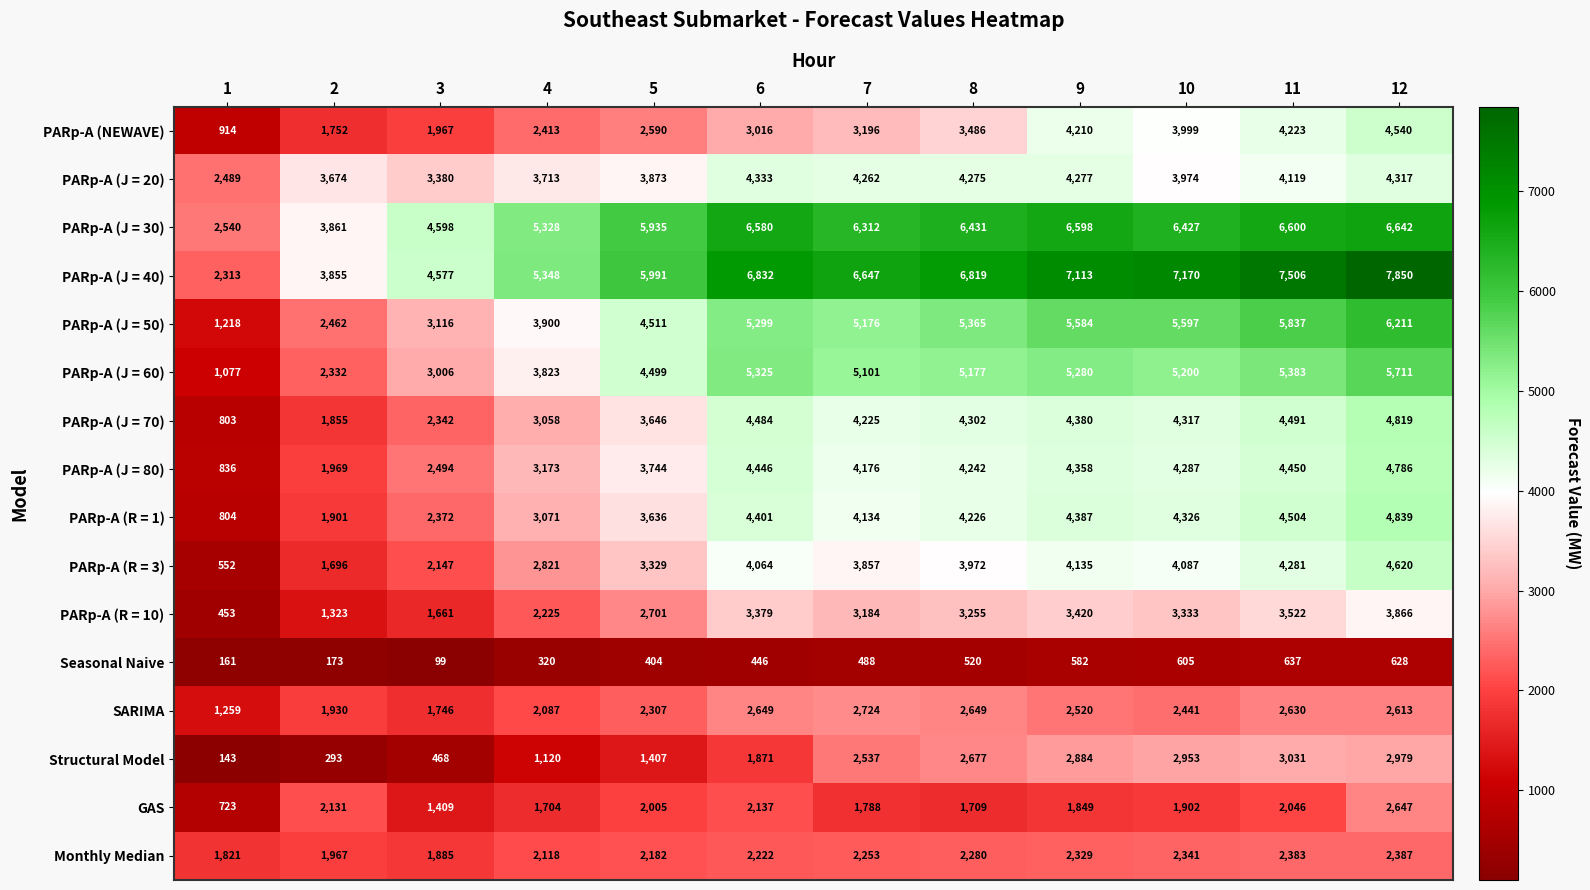

Is the value of Monthly Median at 12 greater than the value of PARp-A (R = 3) at 12?

No